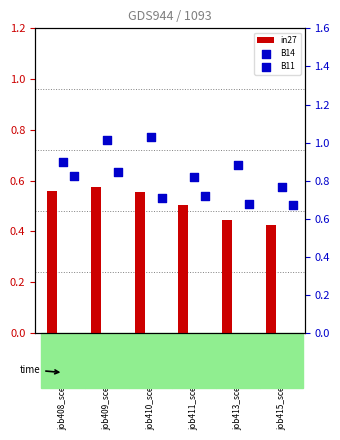

At how many categories does at least one series exceed 0?

6